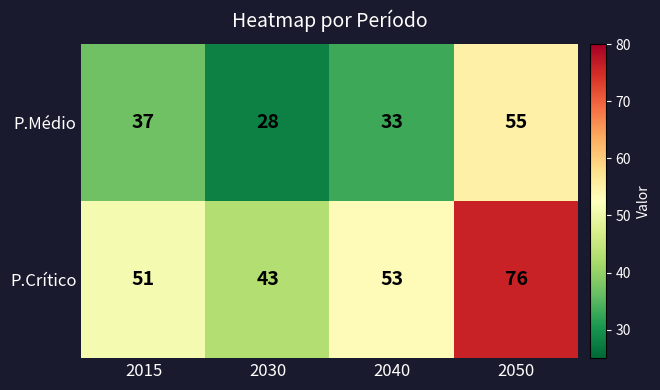

Between 2015 and 2040, which series saw the biggest shift?

P.Médio